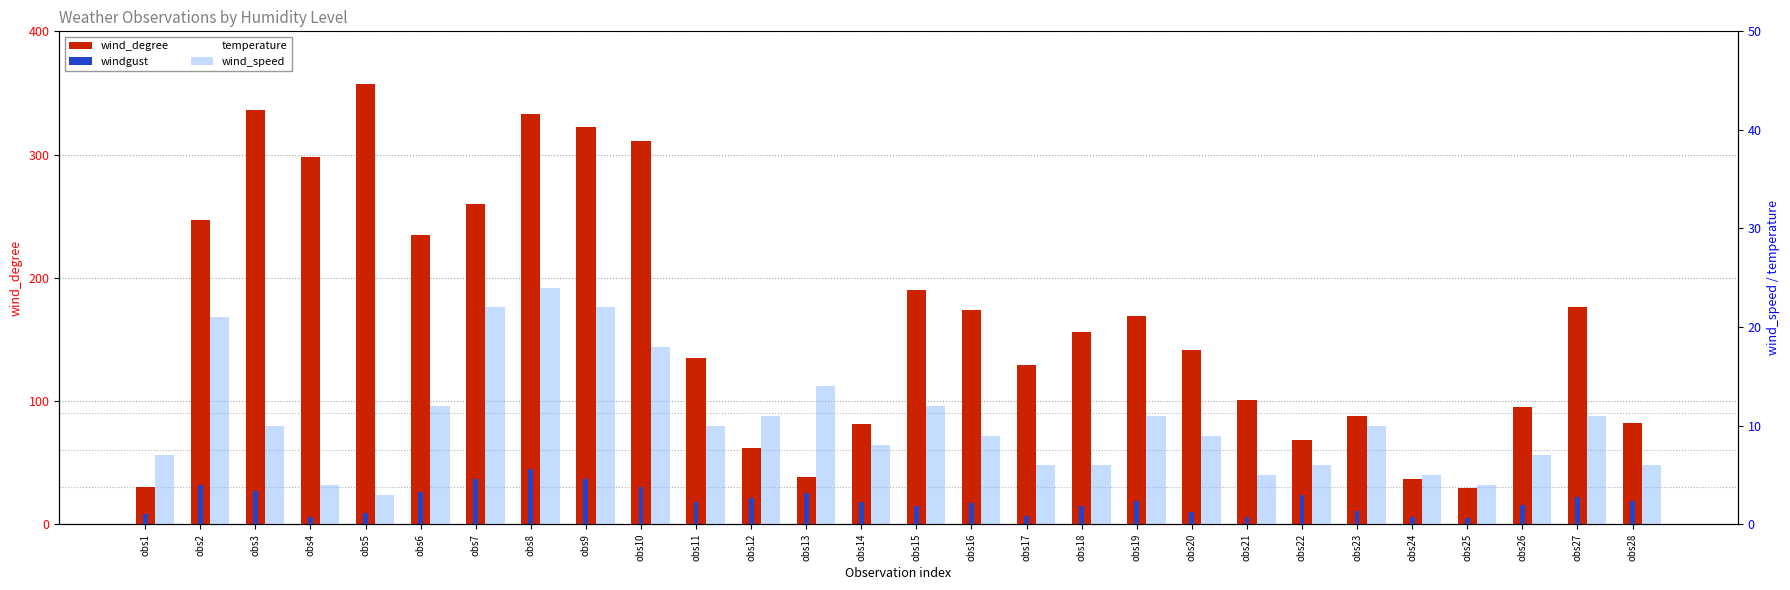

How many series are shown in this chart?

4